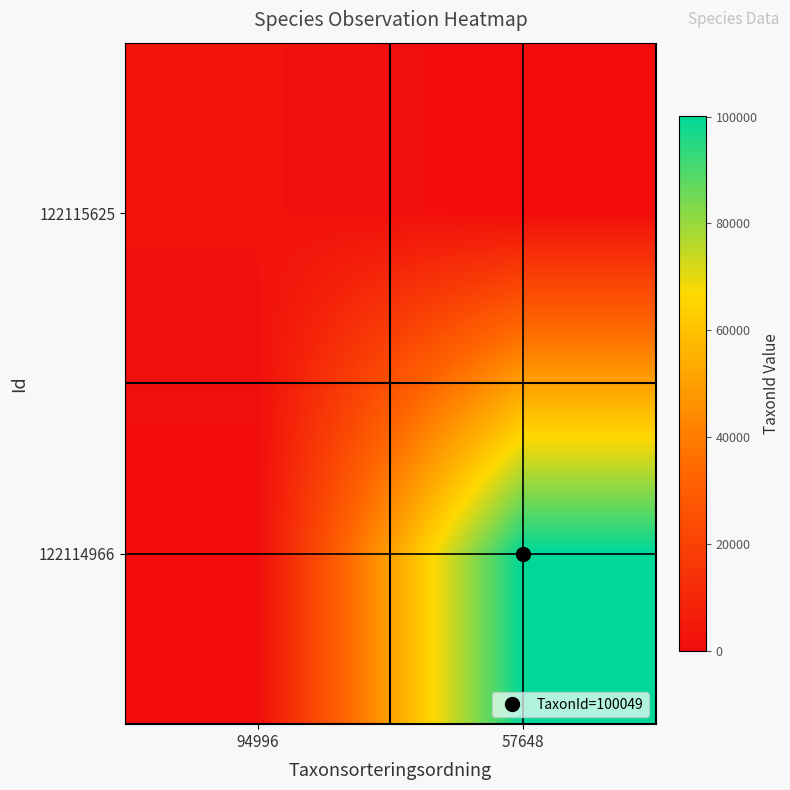

Which has a higher value, 94996 or 57648?

94996